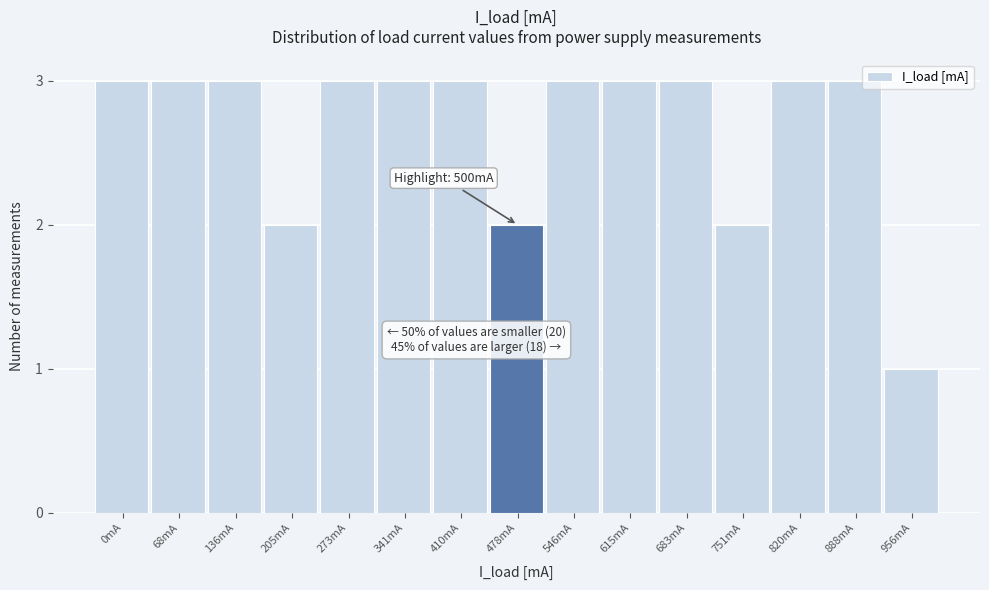

Reading left to right, transcribe all the data shown in this chart.

0mA=3	68mA=3	136mA=3	205mA=2	273mA=3	341mA=3	410mA=3	478mA=2	546mA=3	615mA=3	683mA=3	751mA=2	820mA=3	888mA=3	956mA=1